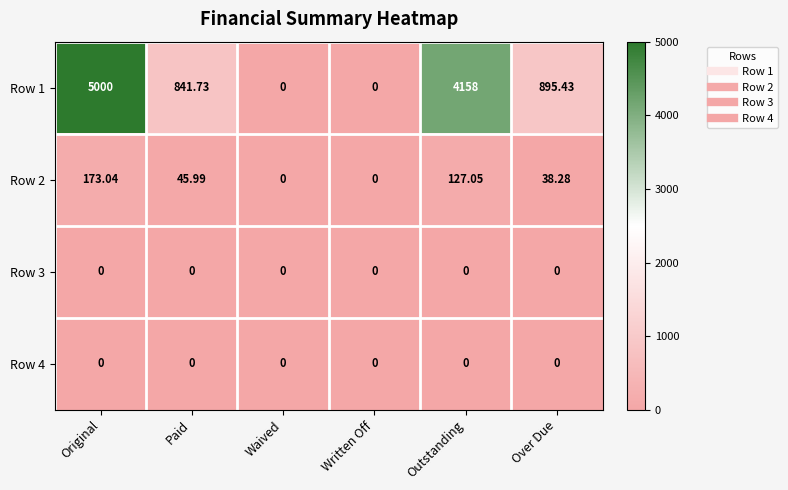

Is the value of Row 1 at Original greater than the value of Row 3 at Paid?

Yes